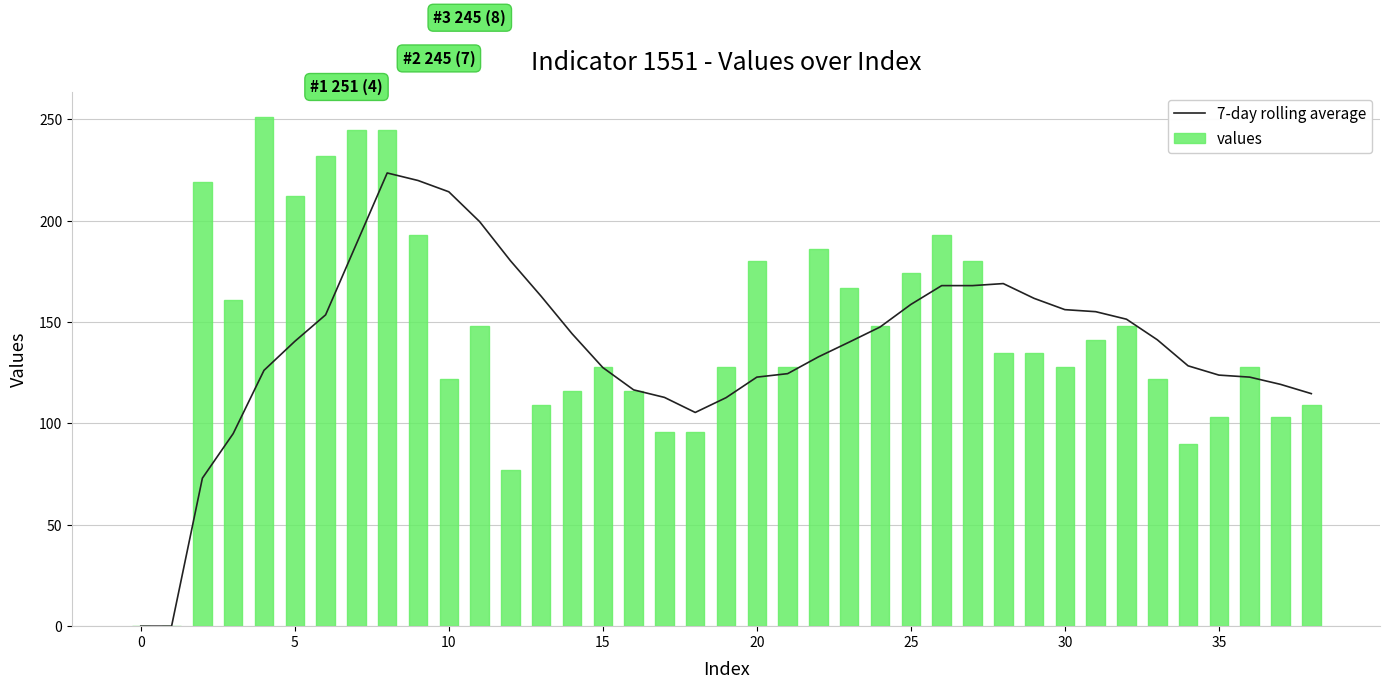

What is the greatest value displayed?

251.0